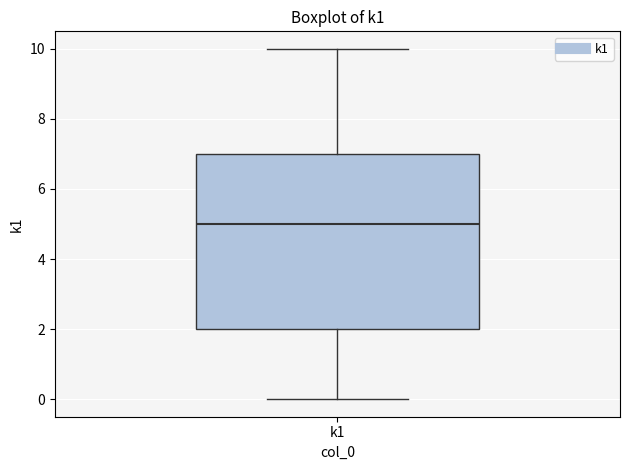

Read this box plot against the y-axis: the position of the median line, the range covered by the box, and the ends of both whiskers. The values are not printed on the chart, so give them approximately, as read against the axis.

median 5, box 2 to 7, whiskers 0 to 10